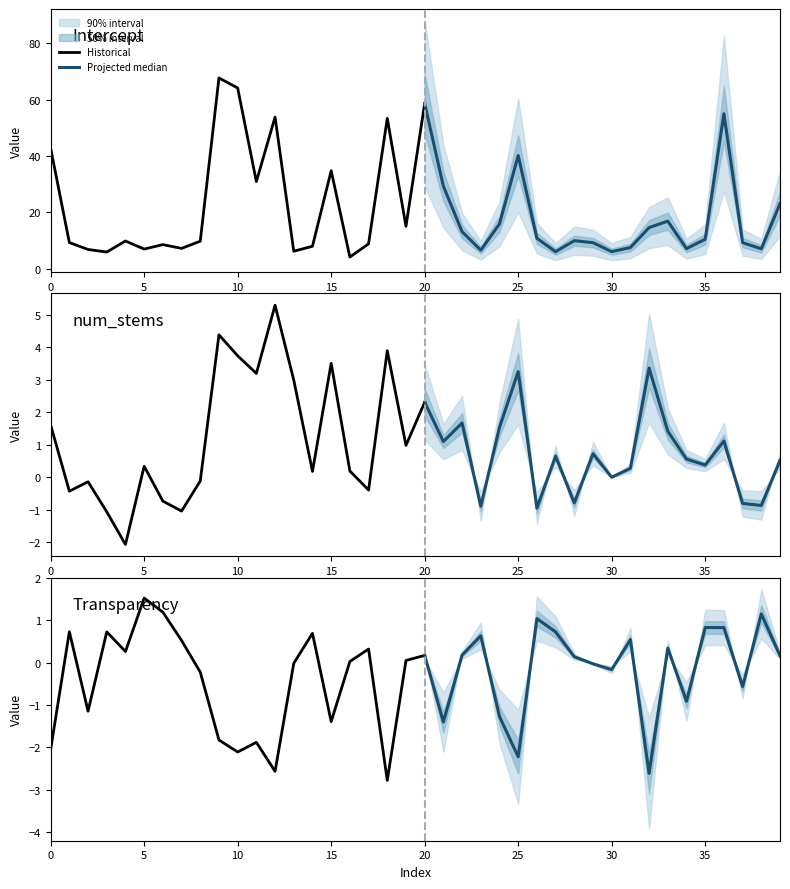

What is the spread (max minus min) of values at 27?

5.4